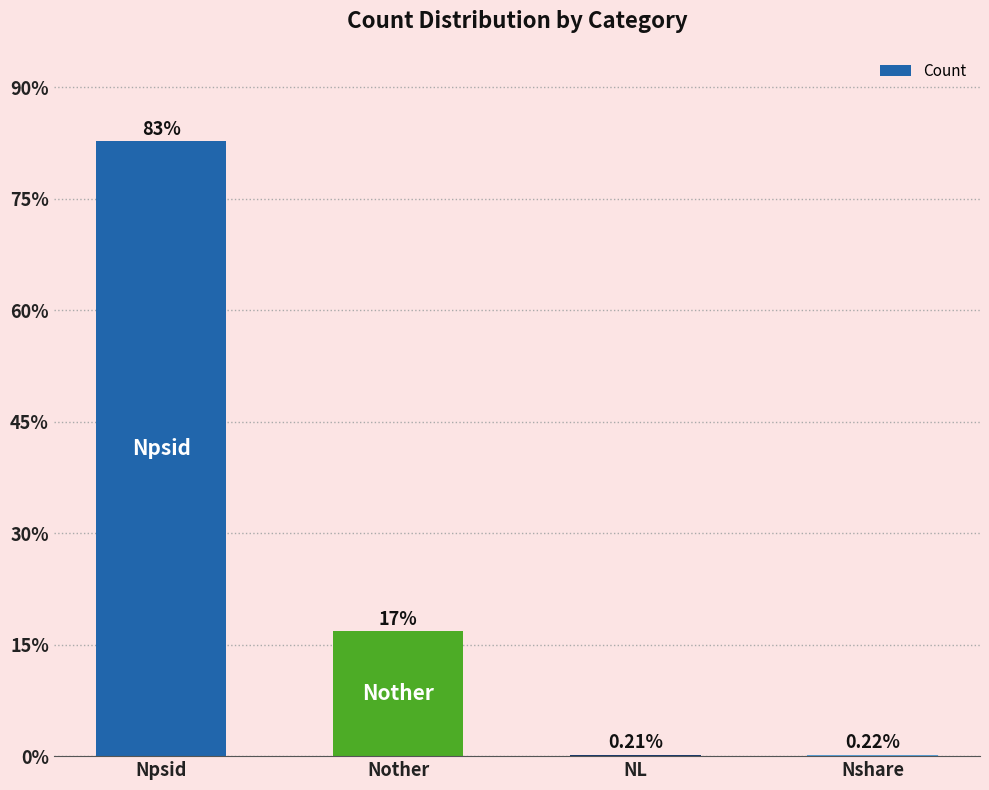

At which category does the chart reach its peak across all series?

Npsid